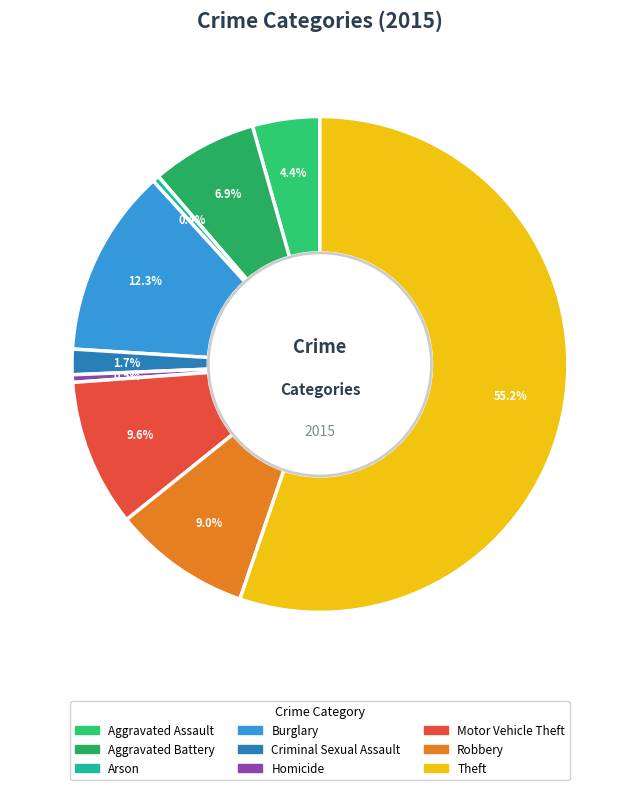

The Theft slice represents 61% of the pie. True or false?

False